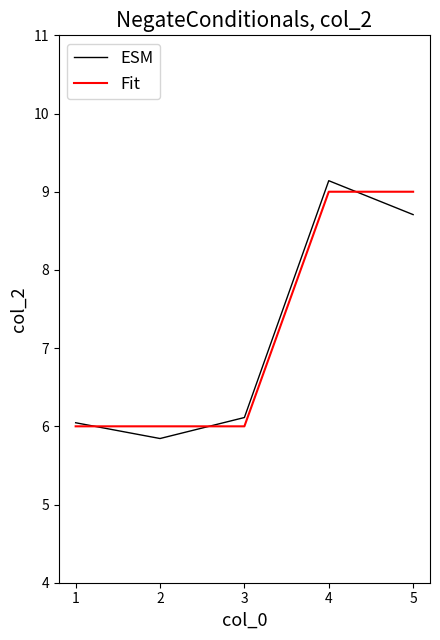

What value does the ESM series have at 5?

8.7